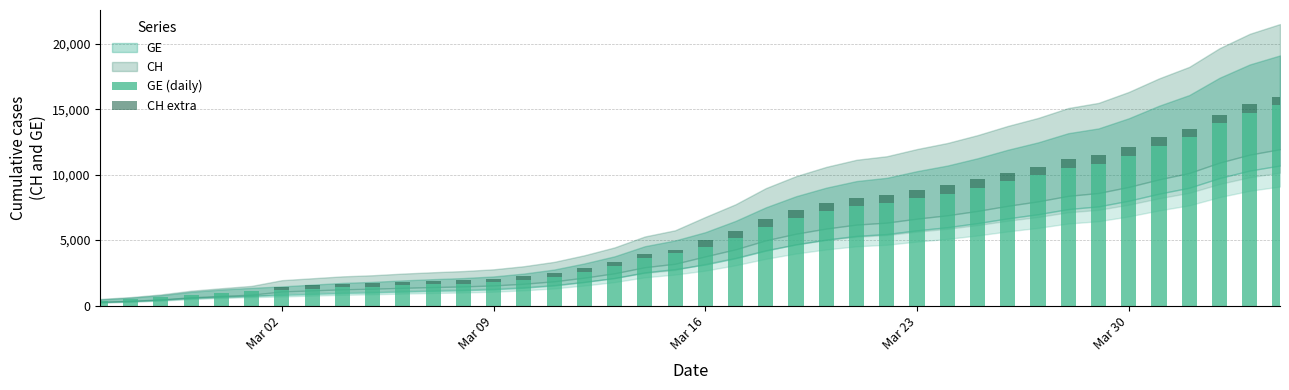

What is the highest value of the GE (daily) series?

15284